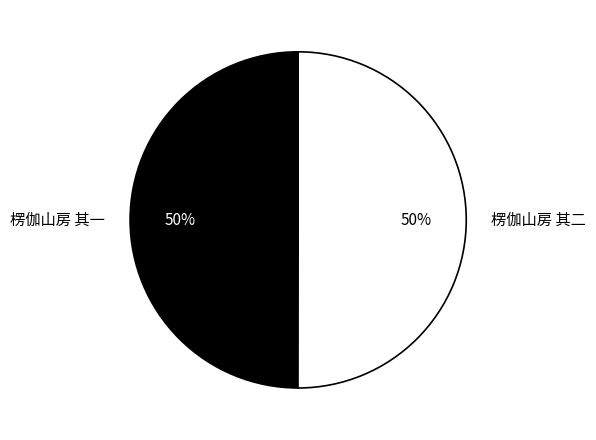

How many segments does this pie chart have?

2